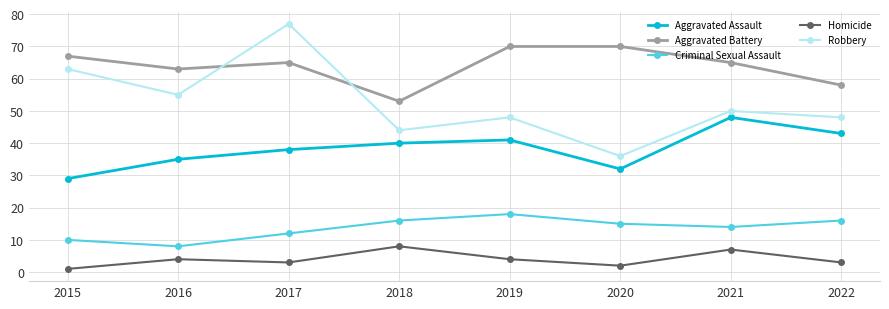

What is the value of the Robbery point at the 5th from the left?

48